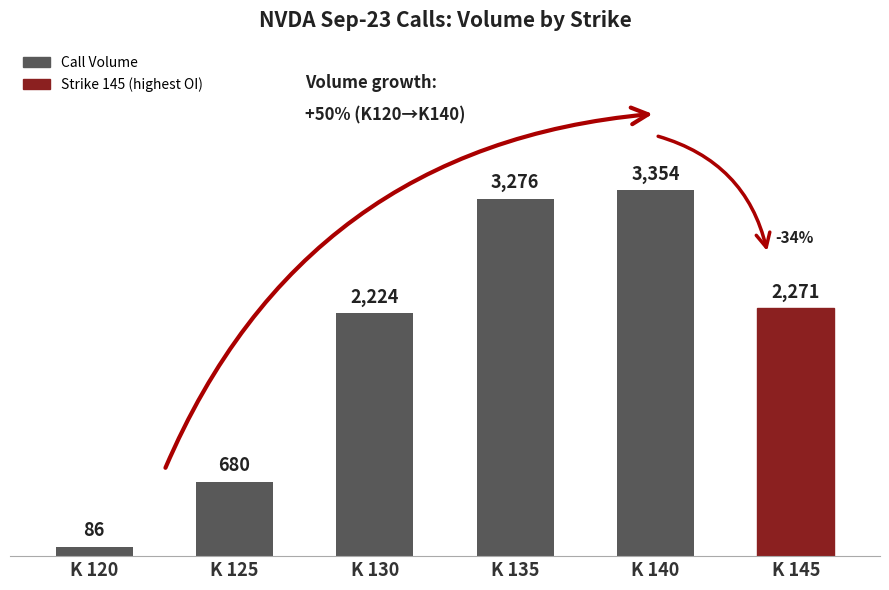

What is the change in value from K 120 to K 145?

+2185